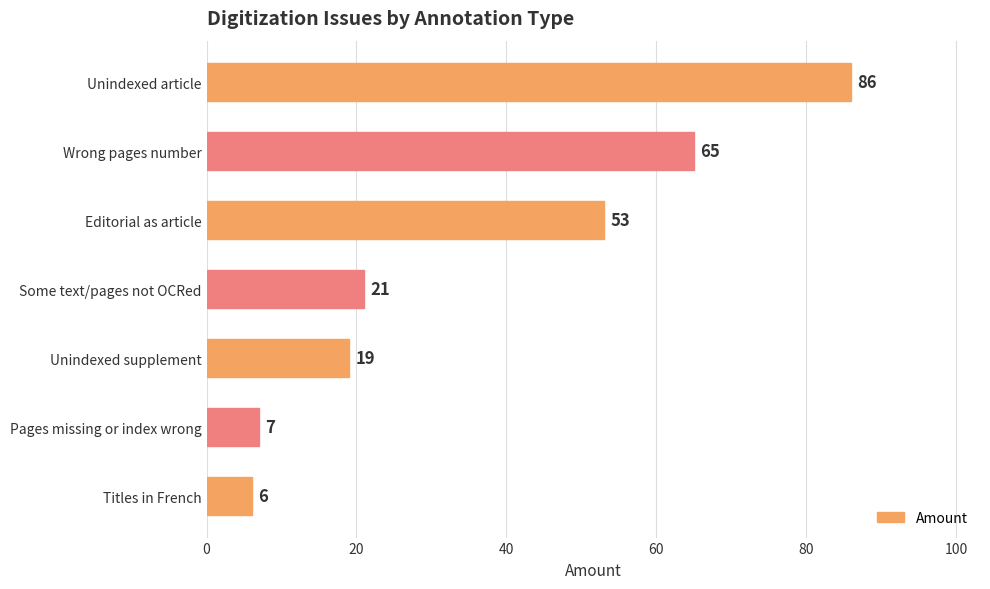

What is the average value?

37